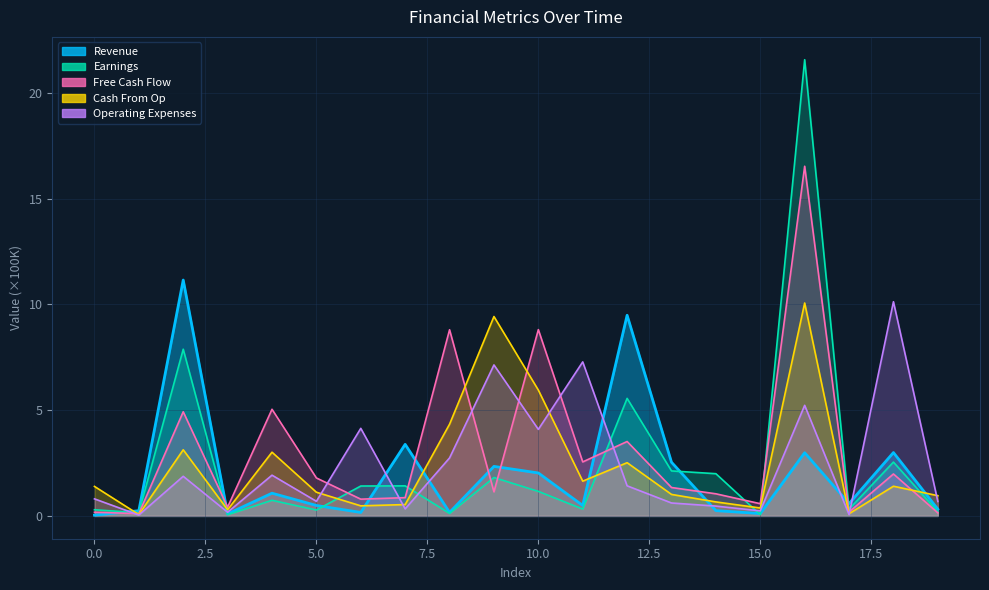

Rank the series by their maximum value, from highest to lowest.

Earnings, Free Cash Flow, Revenue, Operating Expenses, Cash From Op